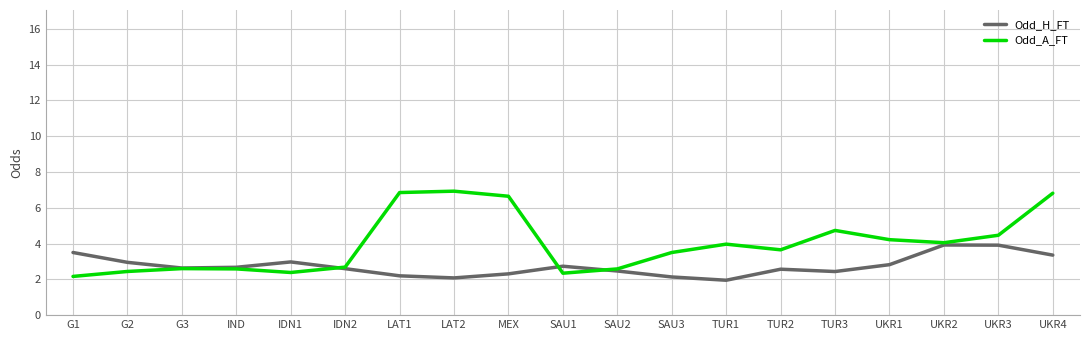

What is the spread (max minus min) of values at MEX?

4.3